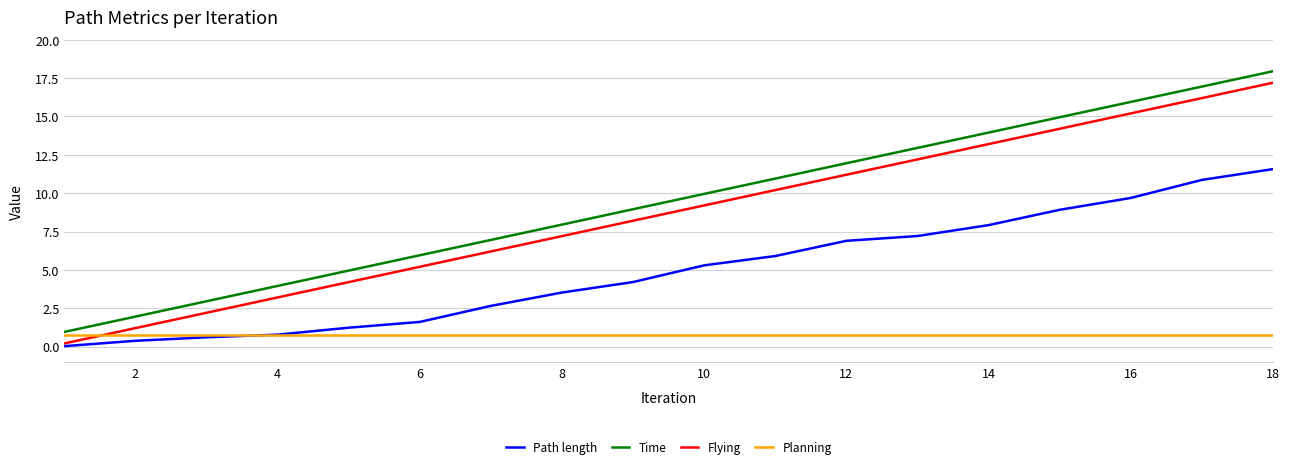

Which series has the largest range (max minus min)?

Flying